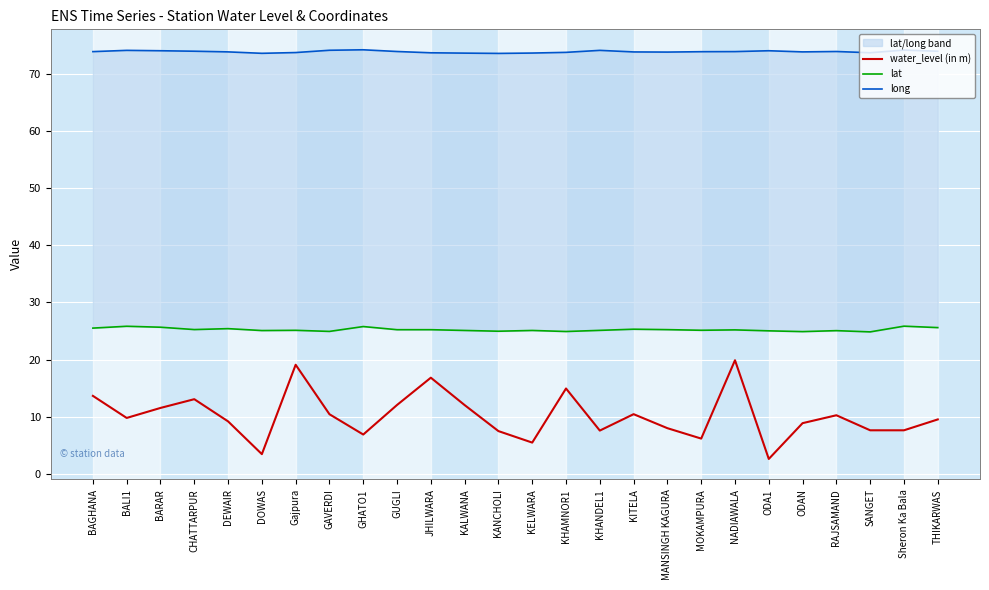

True or false: water_level (in m) and lat intersect in this chart.

False